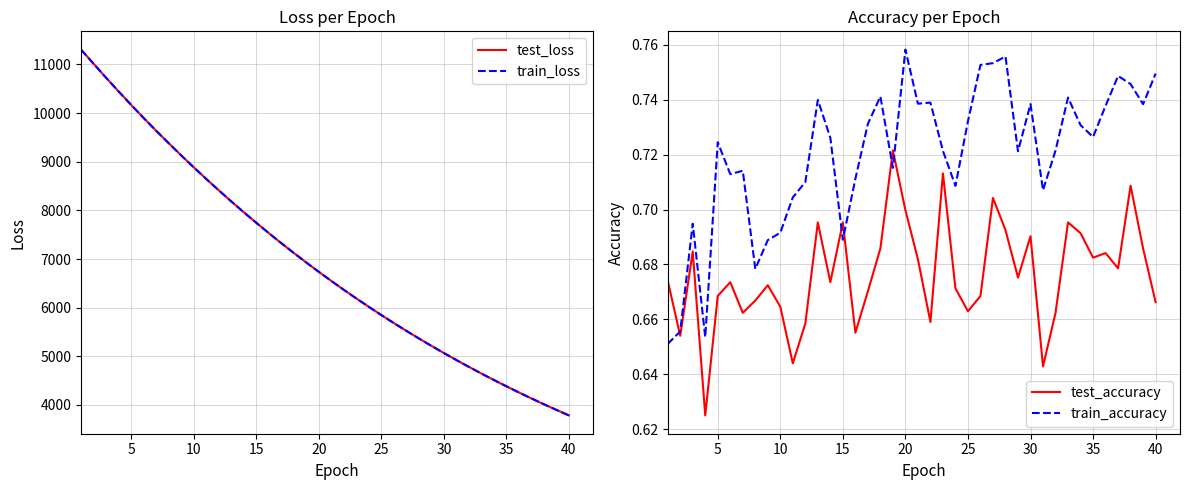

True or false: train_accuracy has a value of 1.2 at 40.

False